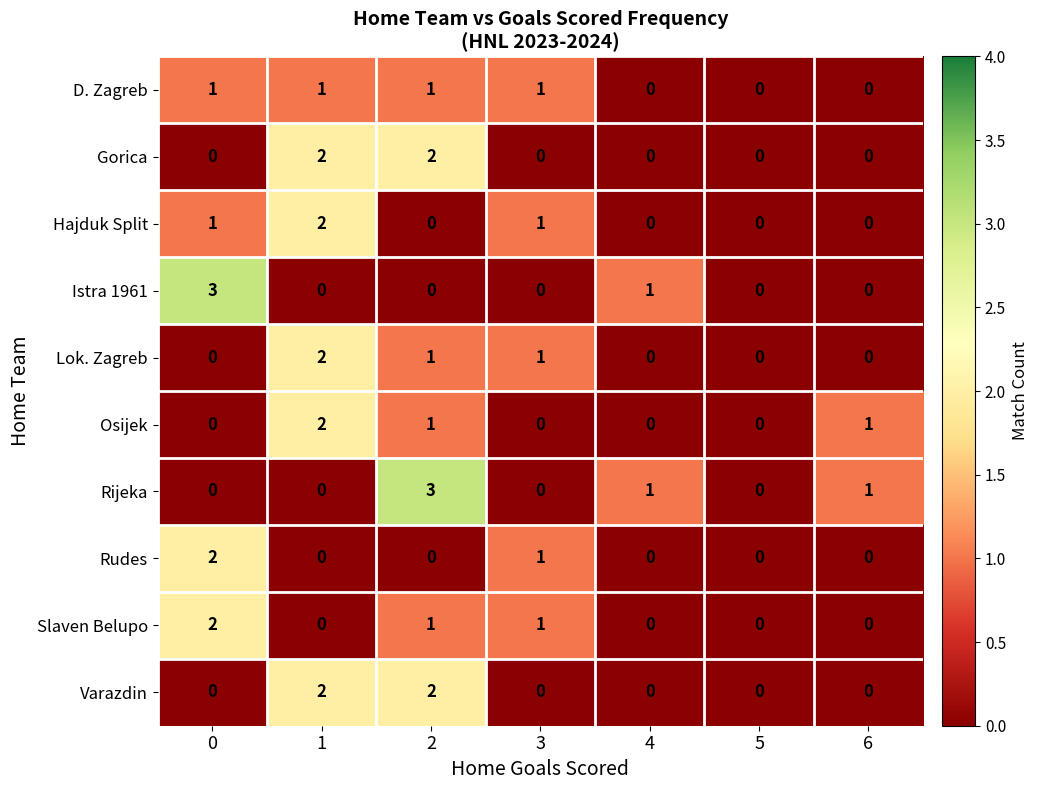

The Hajduk Split series shows 2 at 1. True or false?

True